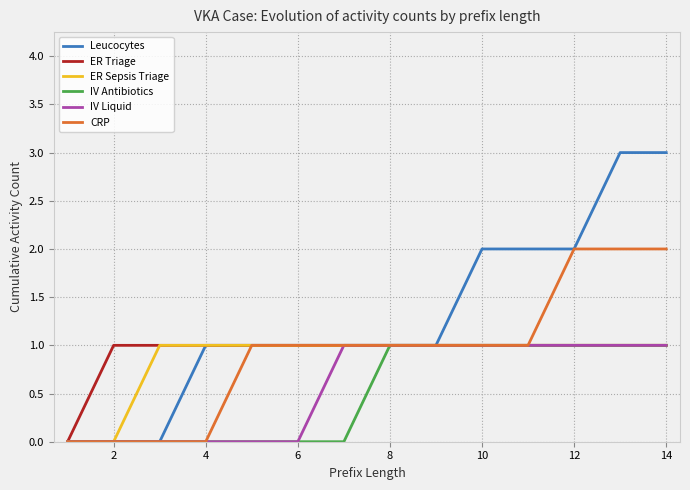

Which series has the largest total across all categories?

Leucocytes